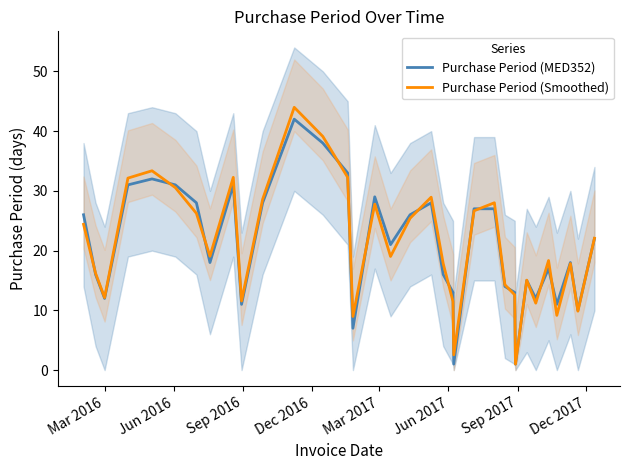

What is the sum of the Purchase Period (MED352) values at Dec 2016 and Sep 2016?

43.0